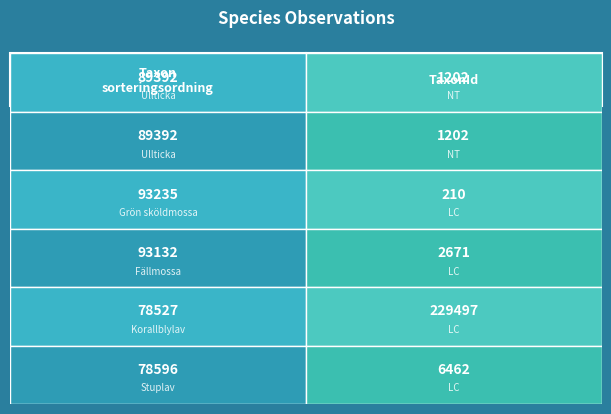

The 81846858 series shows 3681 at TaxonId. True or false?

False